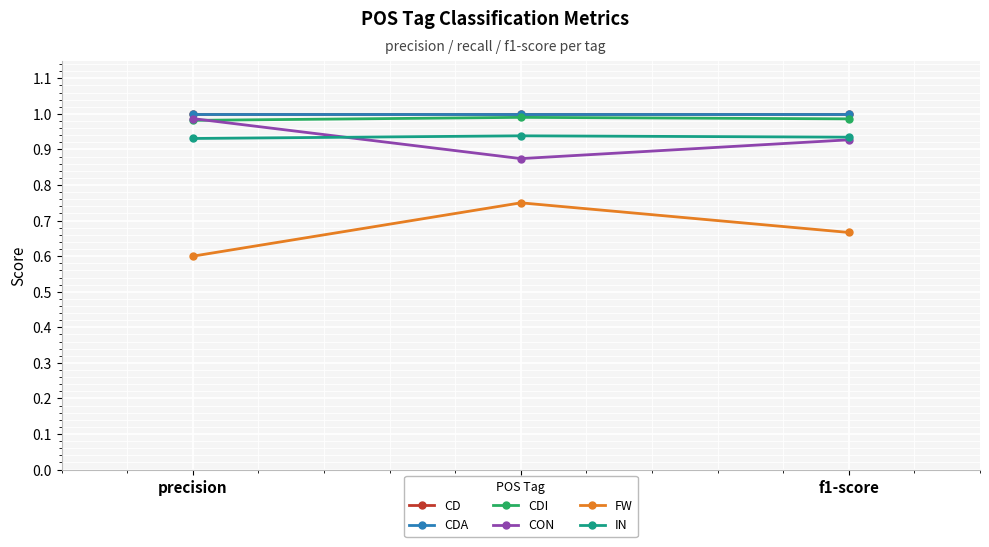

Rank the categories by CDA value from lowest to highest.

precision, recall, f1-score